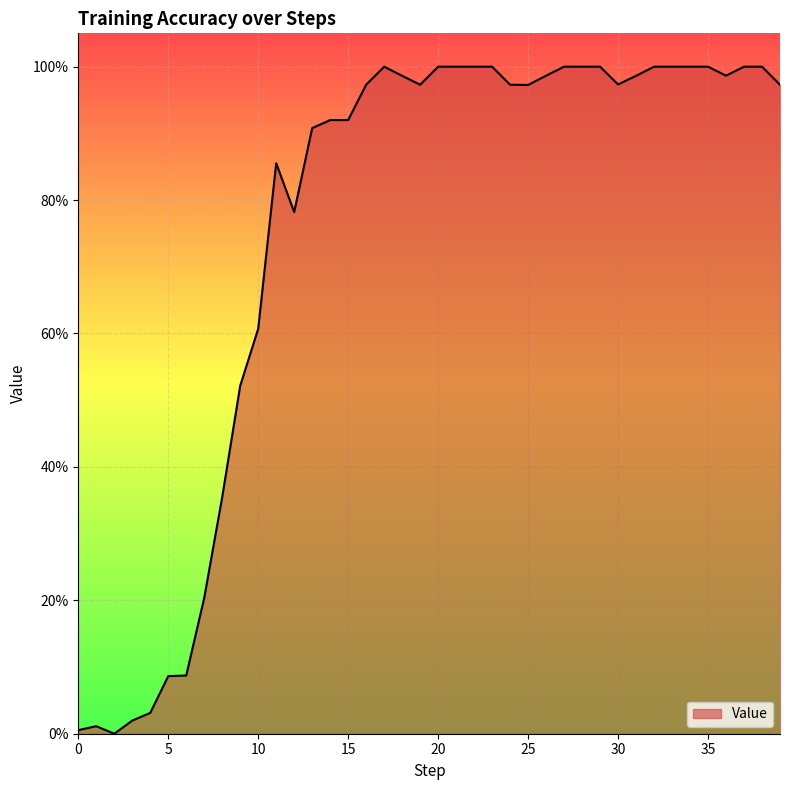

At which label is the value closest to 0?

2